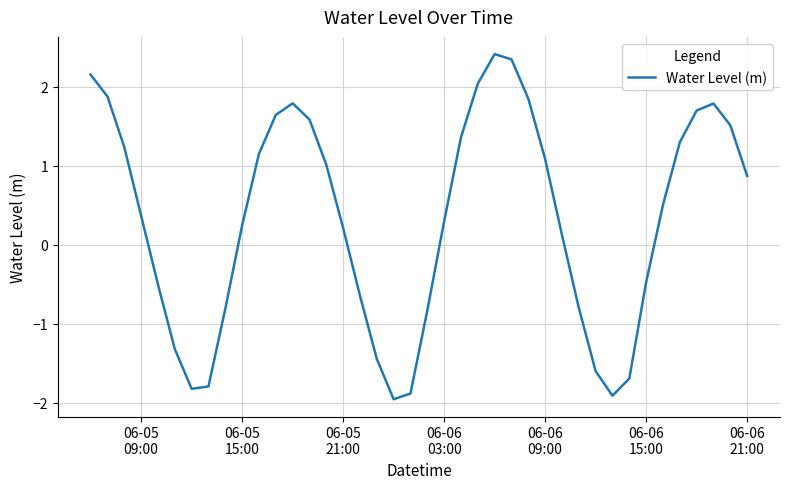

What is the smallest value displayed?

-2.0